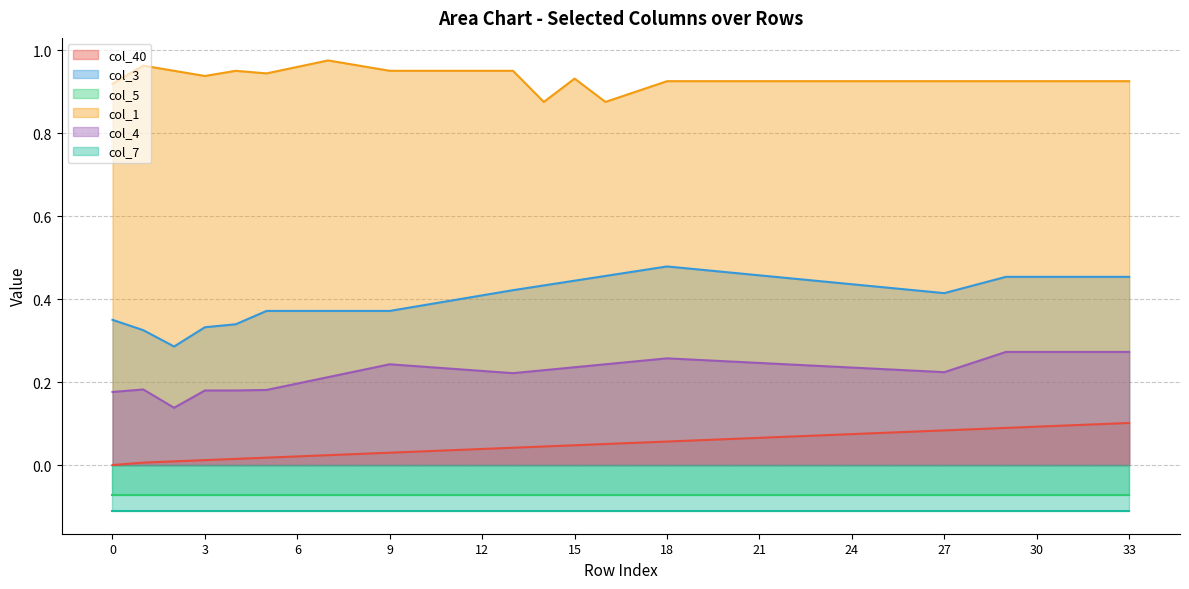

What is the value of the col_1 point at the 21st from the left?

0.9